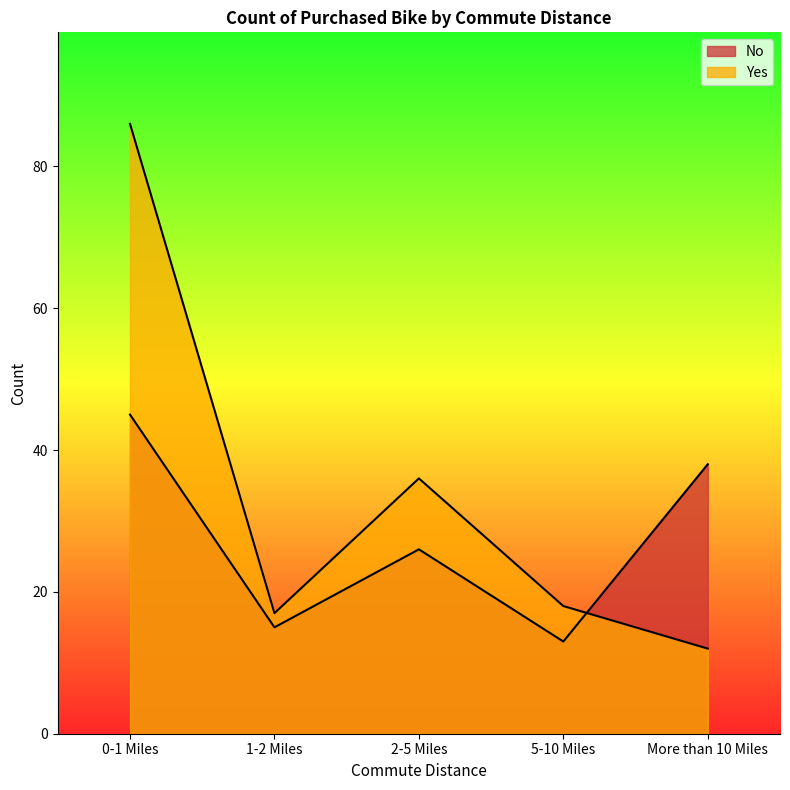

What are all the series names shown in the legend?

No, Yes